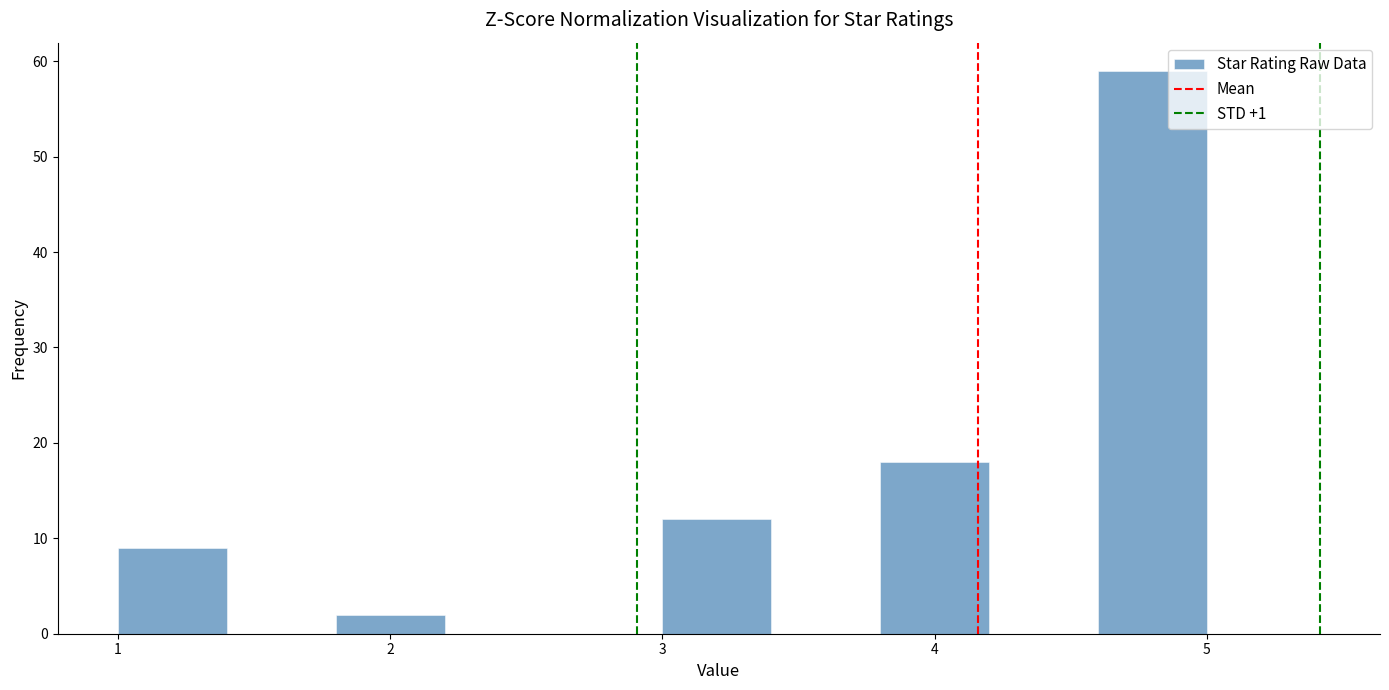

Which range on the x-axis has the tallest bar?

4.6 to 5.0